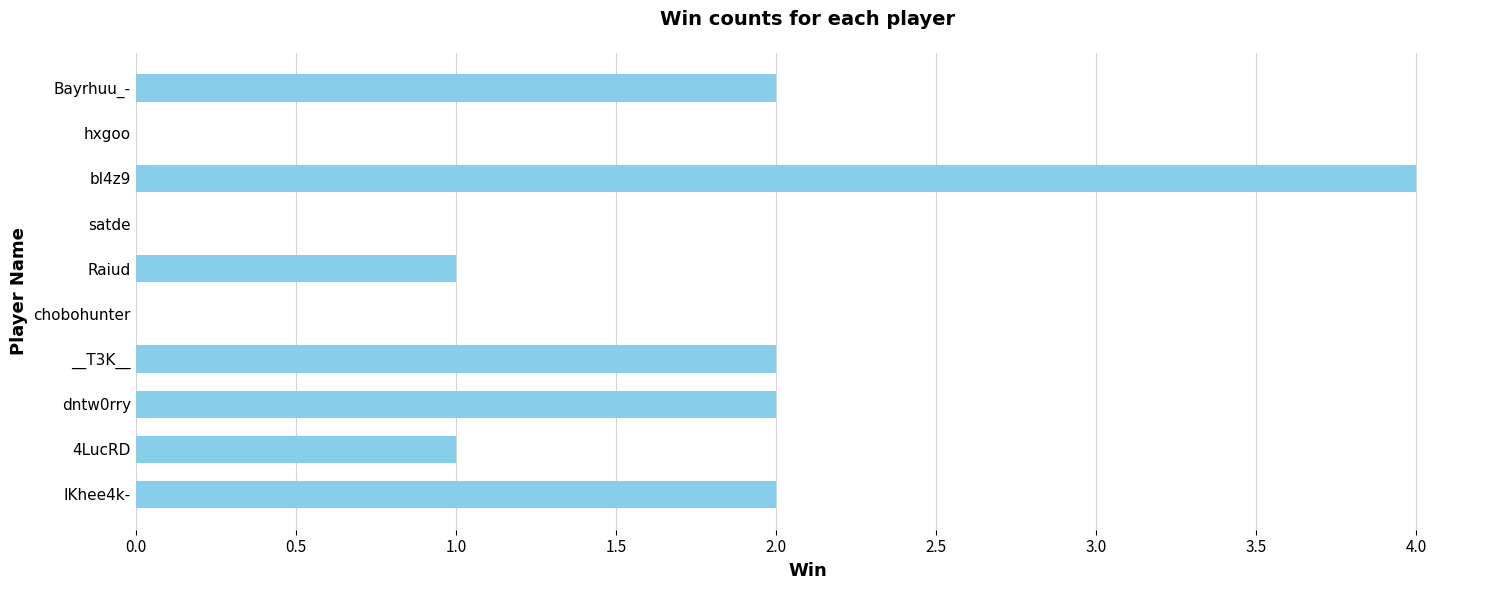

Which has a higher value, __T3K__ or chobohunter?

__T3K__